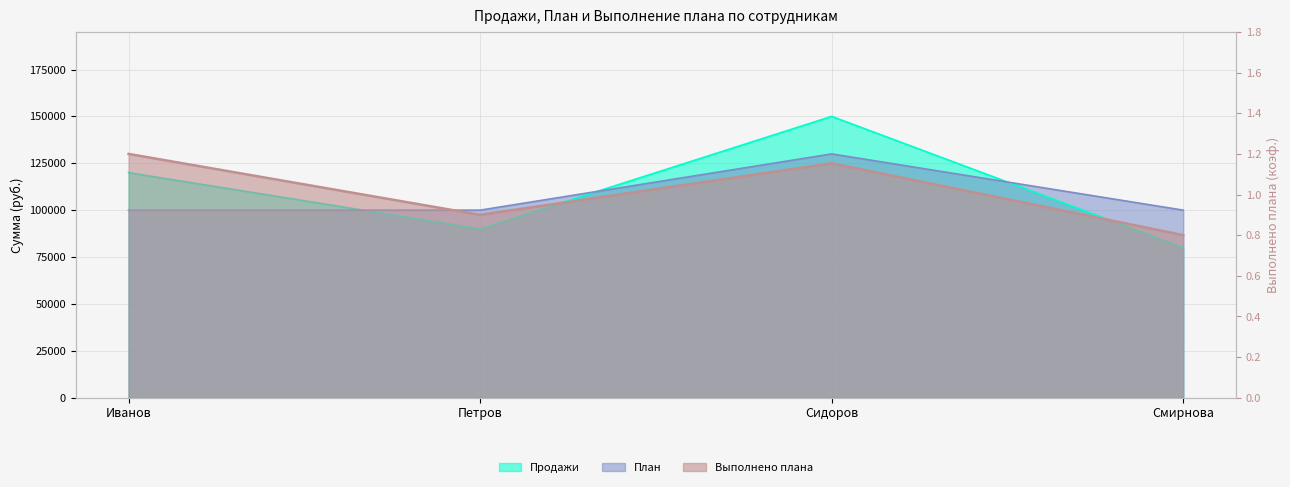

How many data points in Продажи are above 120000?

1